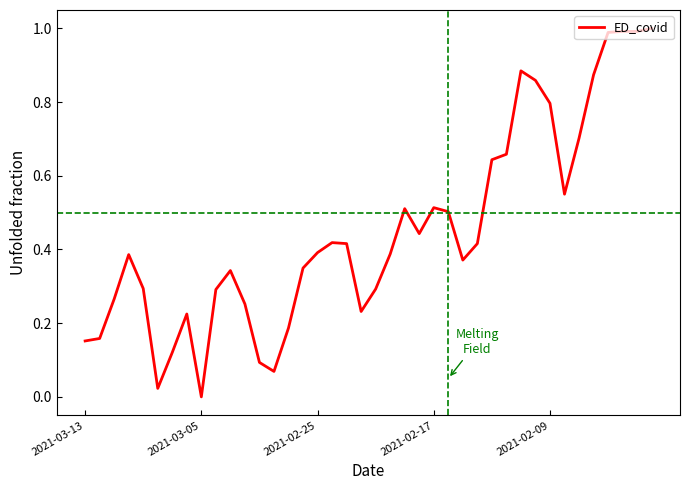

What is the greatest value displayed?

1.0